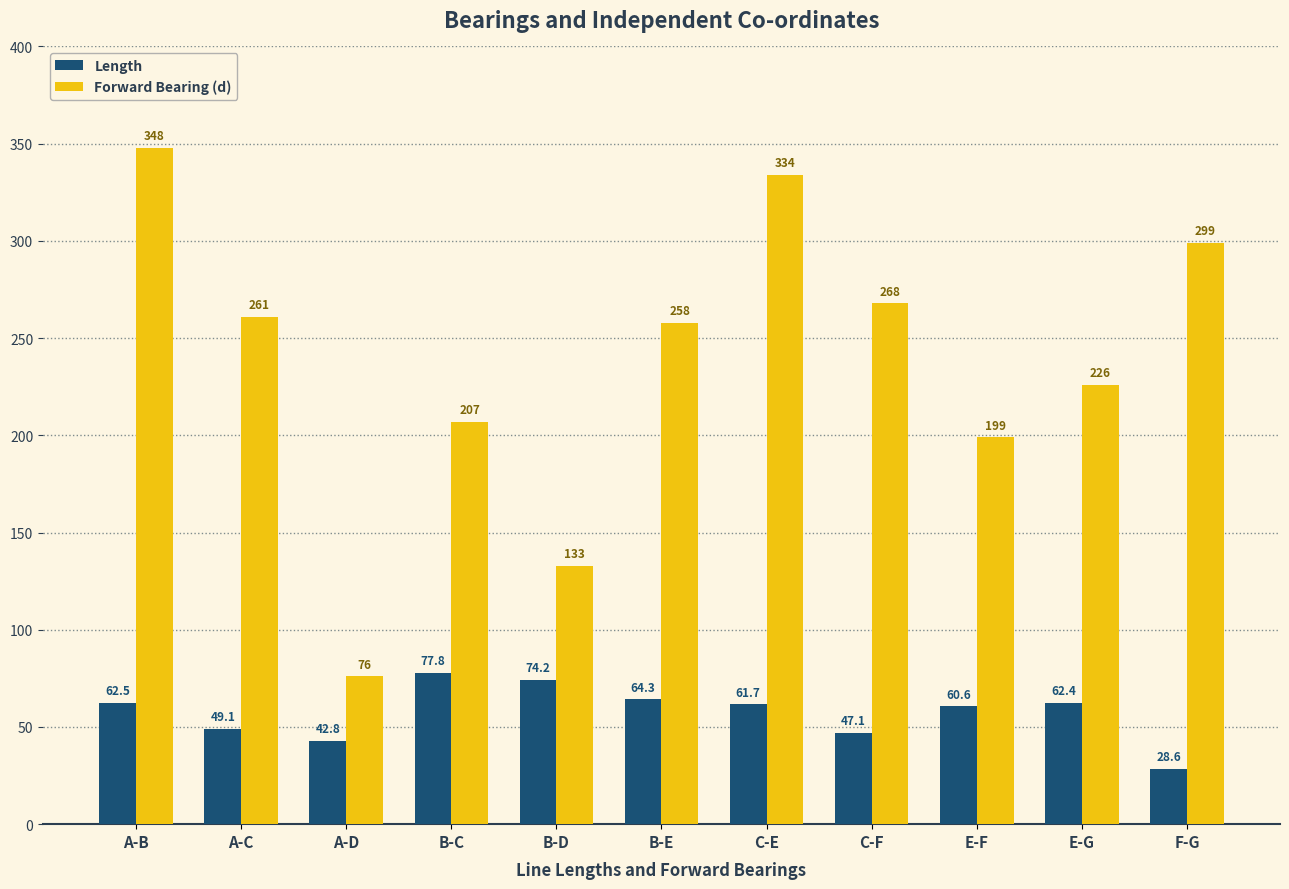

What is the label of the 3rd bar from the right?

E-F